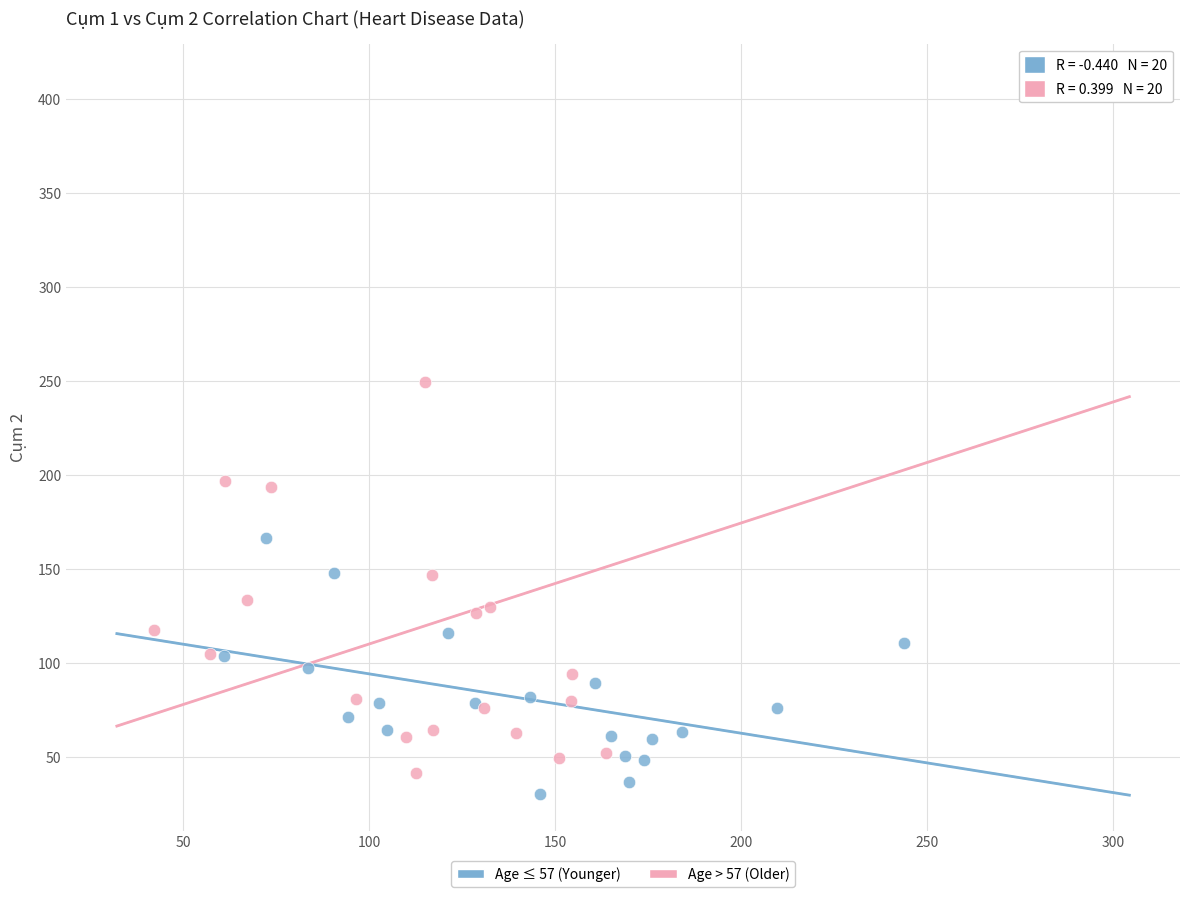

Which series has the largest Y range (max minus min)?

Age > 57 (Older)